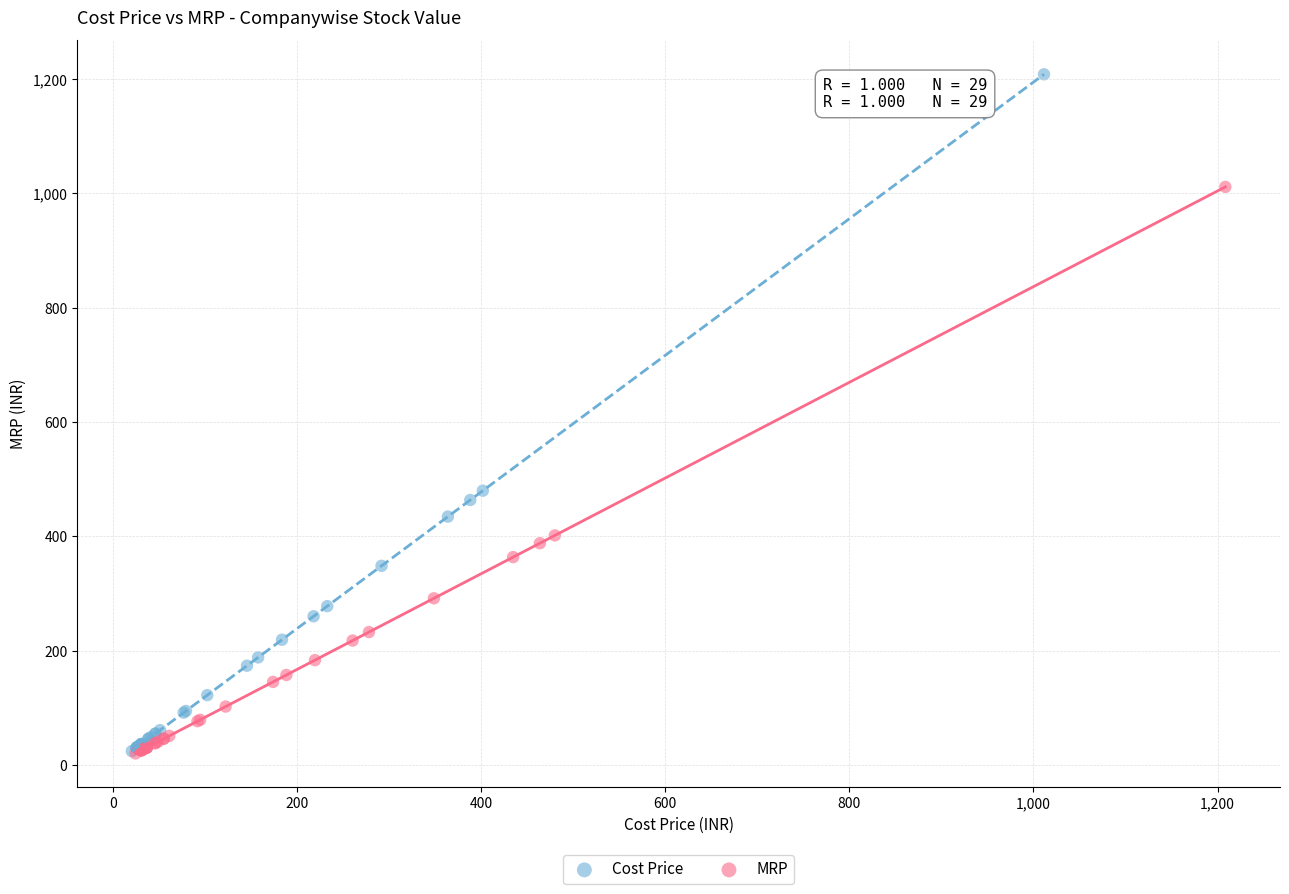

Which series contains the highest Y value?

Cost Price